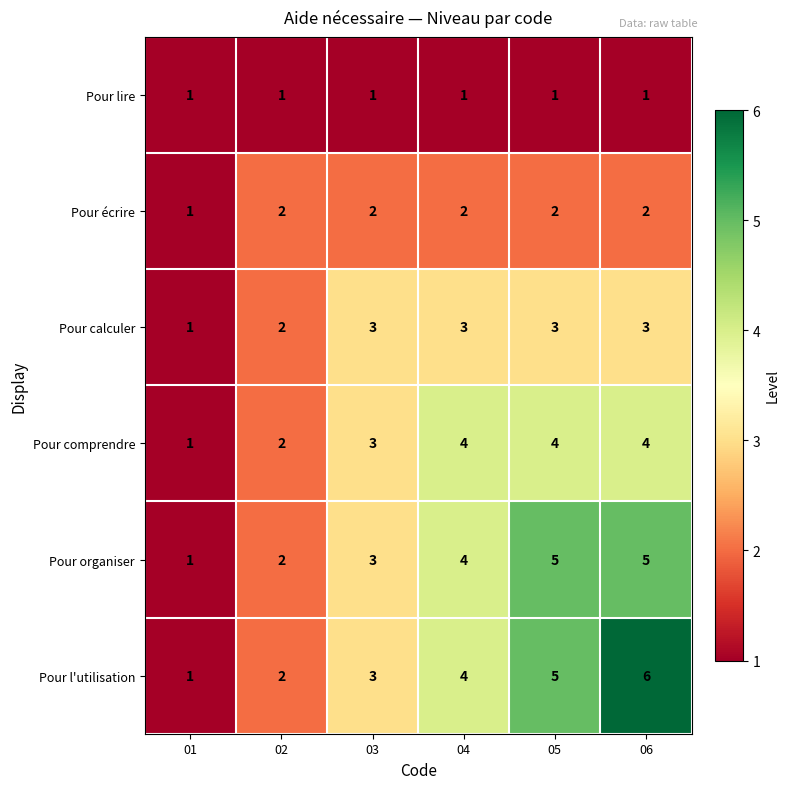

Which series has the largest total across all categories?

Pour l'utilisation